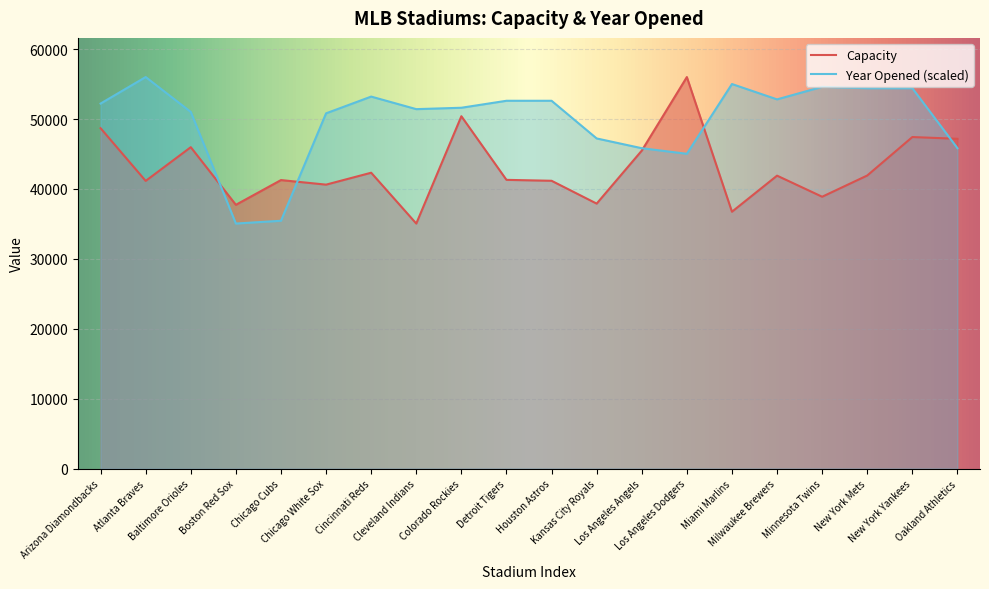

Rank the series by their average value, from lowest to highest.

Capacity, Year Opened (scaled)